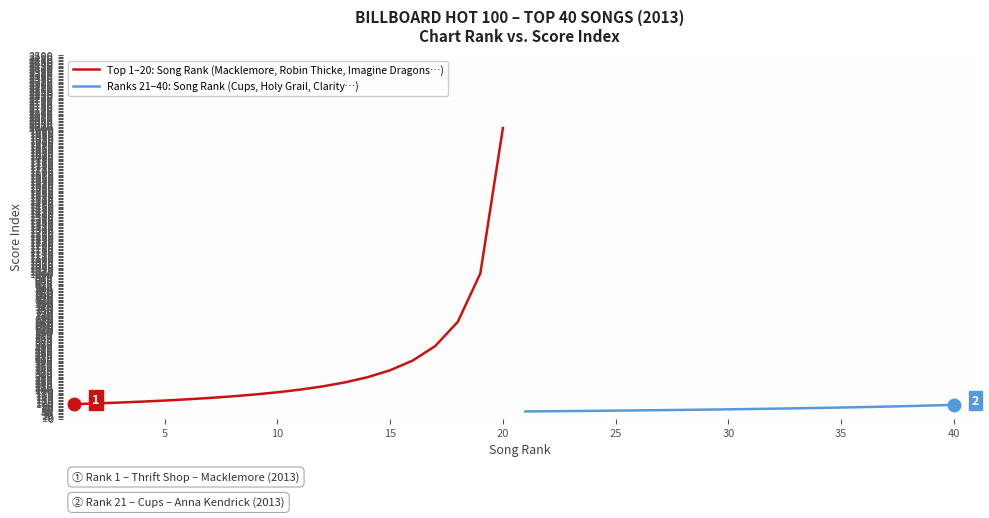

Between 35 and 10, which series saw the biggest shift?

Top 1–20: Song Rank (Macklemore, Robin Thicke, Imagine Dragons…)